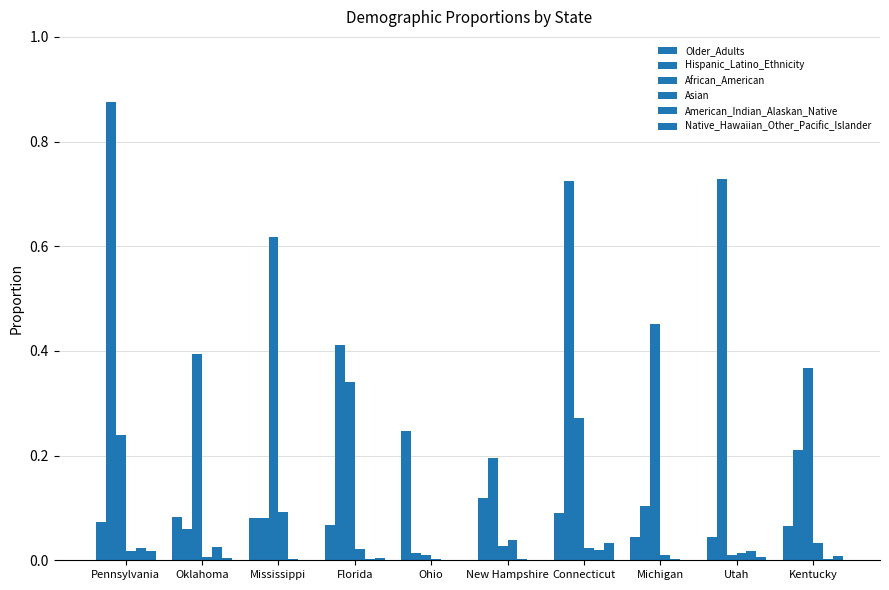

Reading left to right, extract all data points from this chart.

Older_Adults: 0.1	0.1	0.1	0.1	0.2	0.1	0.1	0.0	0.0	0.1
Hispanic_Latino_Ethnicity: 0.9	0.1	0.1	0.4	0.0	0.2	0.7	0.1	0.7	0.2
African_American: 0.2	0.4	0.6	0.3	0.0	0.0	0.3	0.5	0.0	0.4
Asian: 0.0	0.0	0.1	0.0	0.0	0.0	0.0	0.0	0.0	0.0
American_Indian_Alaskan_Native: 0.0	0.0	0.0	0.0	0.0	0.0	0.0	0.0	0.0	0.0
Native_Hawaiian_Other_Pacific_Islander: 0.0	0.0	0.0	0.0	0.0	0.0	0.0	0.0	0.0	0.0